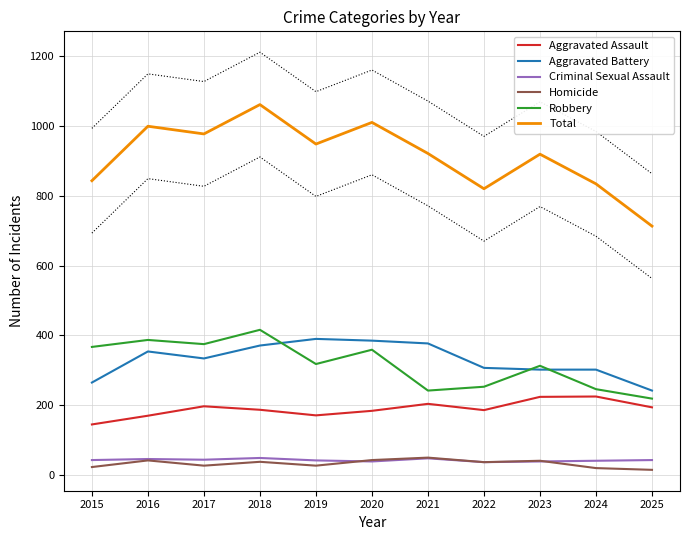

What is the total value across all series at 2018?

2122